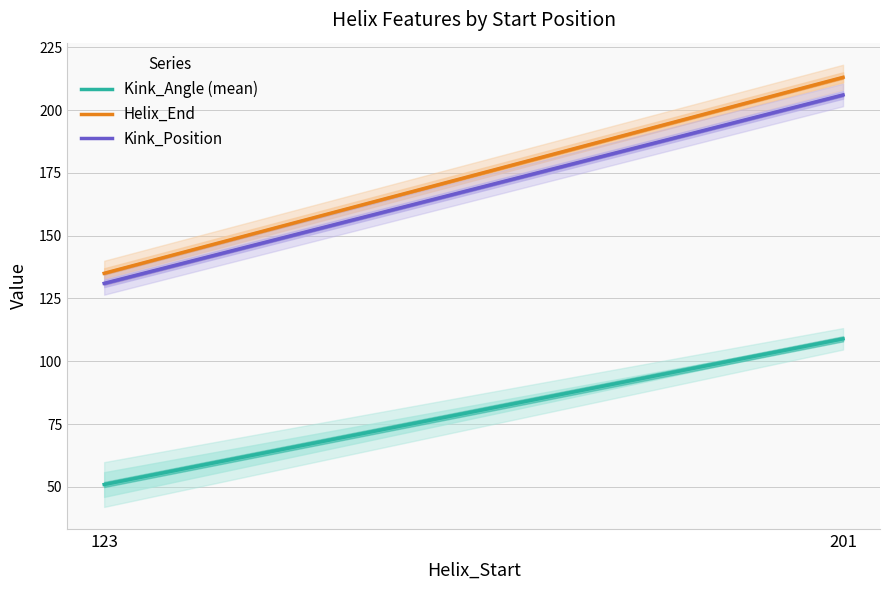

List the labels in order of Kink_Angle (mean) value, largest first.

201, 123